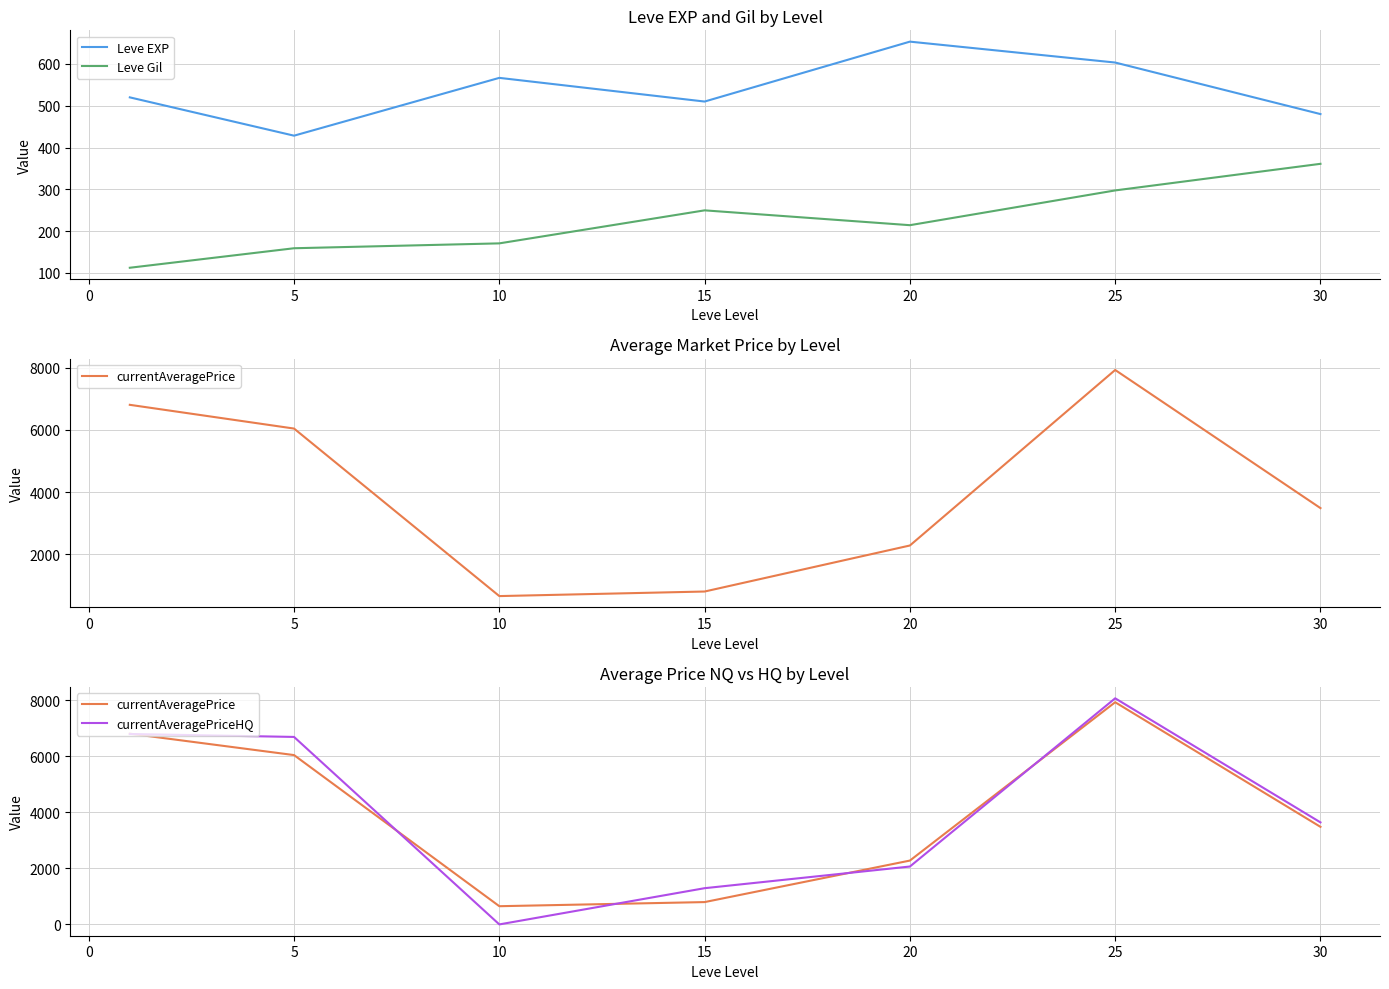

True or false: currentAveragePrice has a value of 1573.8 at 0.

False